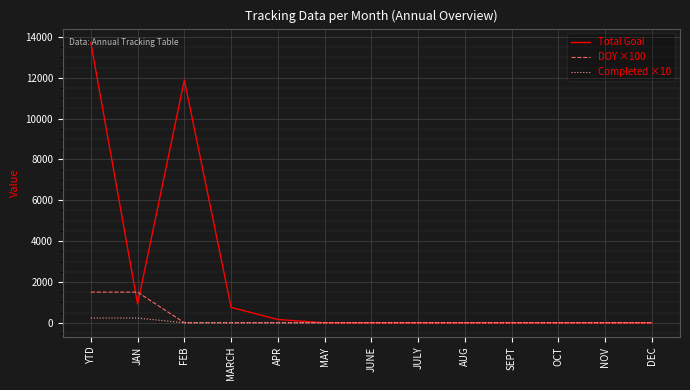

Reading left to right, extract all data points from this chart.

Total Goal: YTD=13721	JAN=921	FEB=11888	MARCH=753	APR=159	MAY=0	JUNE=0	JULY=0	AUG=0	SEPT=0	OCT=0	NOV=0	DEC=0
DOY ×100: YTD=1500	JAN=1500	FEB=0	MARCH=0	APR=0	MAY=0	JUNE=0	JULY=0	AUG=0	SEPT=0	OCT=0	NOV=0	DEC=0
Completed ×10: YTD=230	JAN=230	FEB=0	MARCH=0	APR=0	MAY=0	JUNE=0	JULY=0	AUG=0	SEPT=0	OCT=0	NOV=0	DEC=0